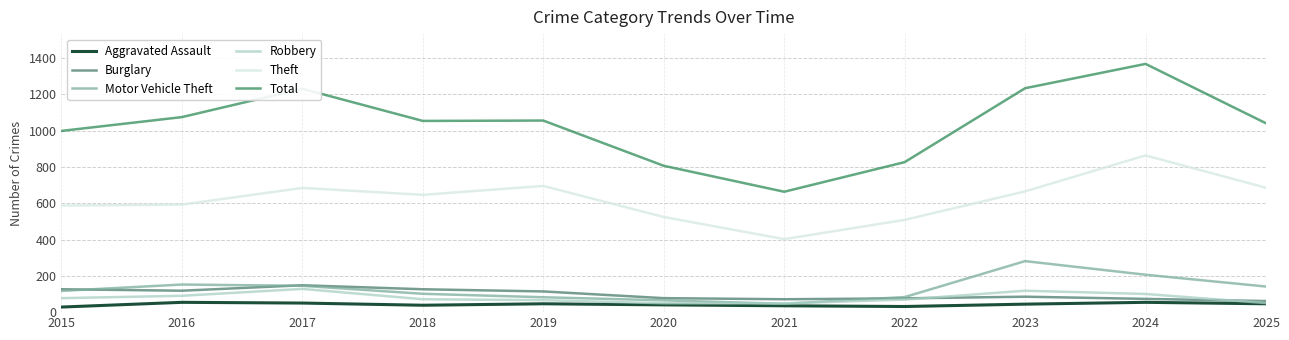

How many categories are shown in the chart?

11